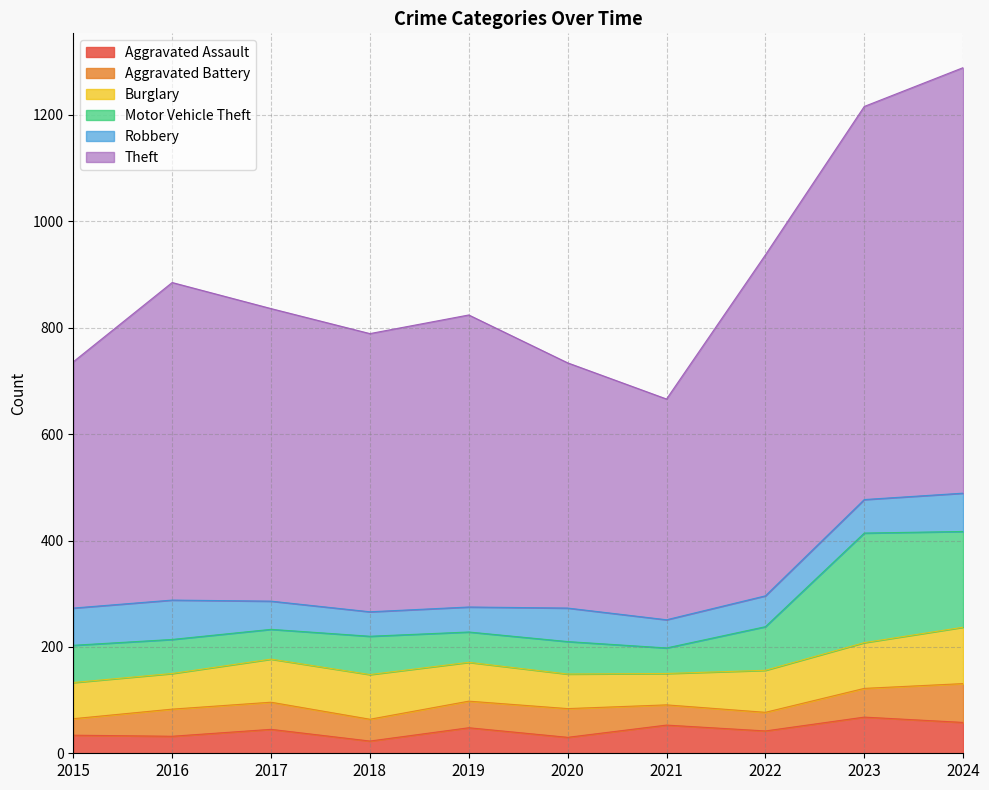

The Robbery series shows 46 at 2018. True or false?

True